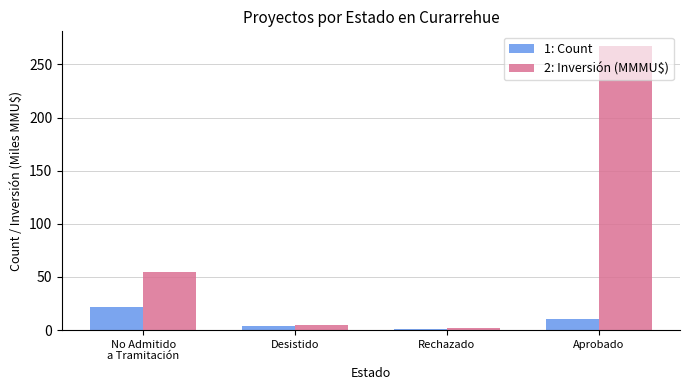

Rank the categories by 1: Count value from highest to lowest.

No Admitido
a Tramitación, Aprobado, Desistido, Rechazado